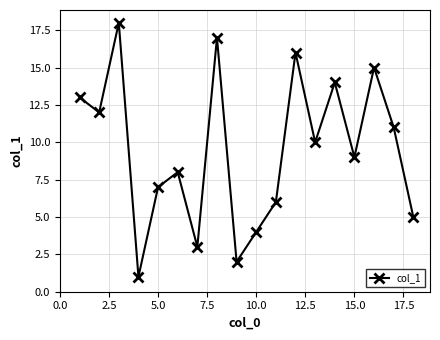

What is the difference between the maximum and second lowest values?

16